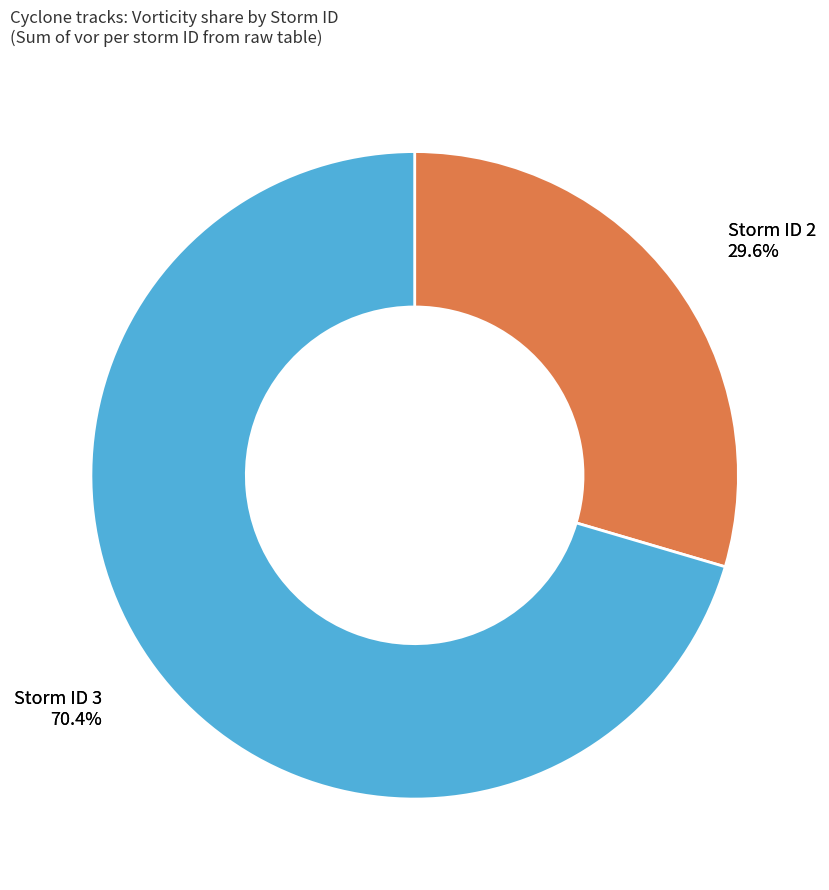

Is the sum of 11 and 4 greater than half?

No